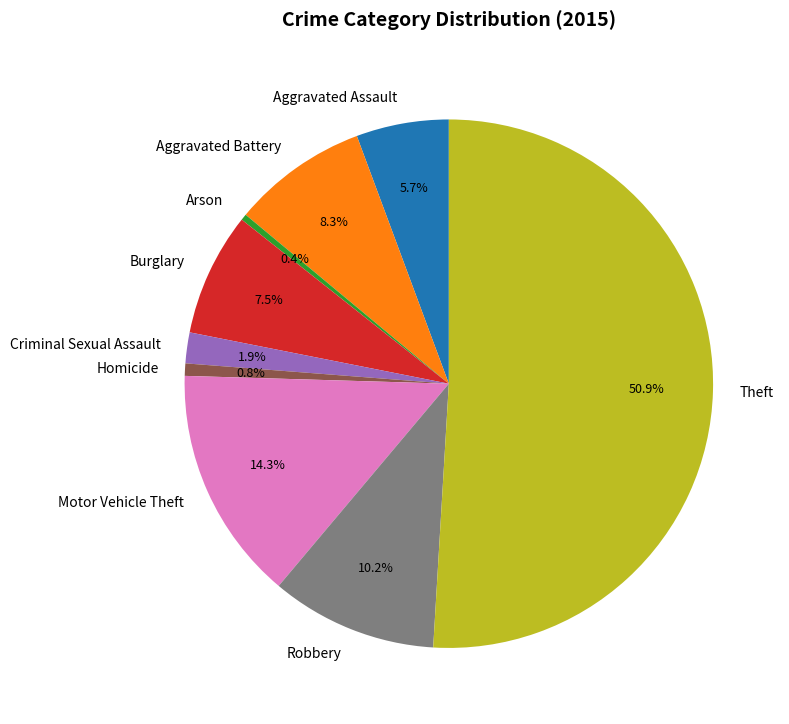

Which slice is the largest?

Theft